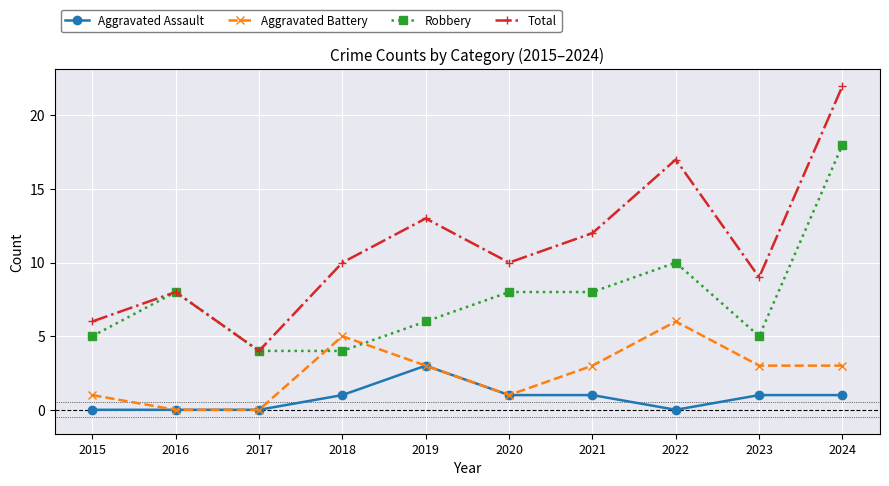

At which category does Aggravated Battery reach its first local peak?

2018